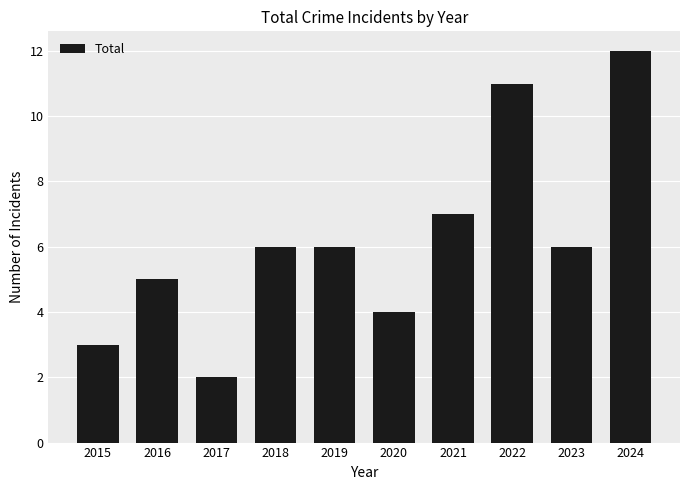

What is the approximate value at 2023?

6